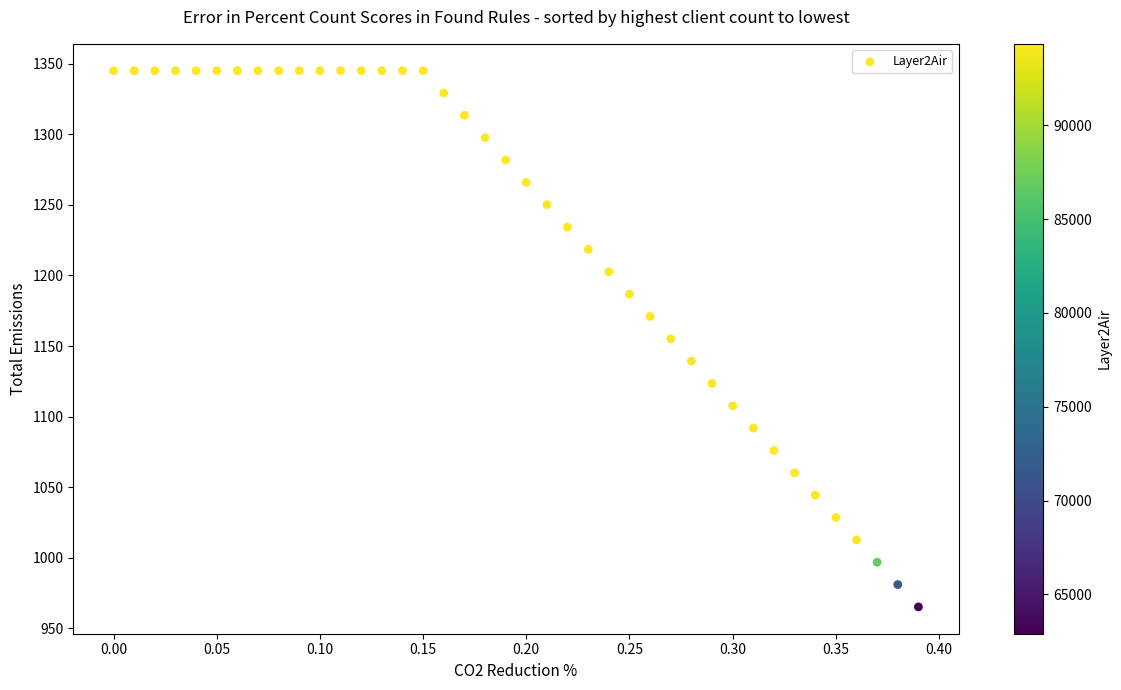

What is the range of Y values (max minus min)?

379.8